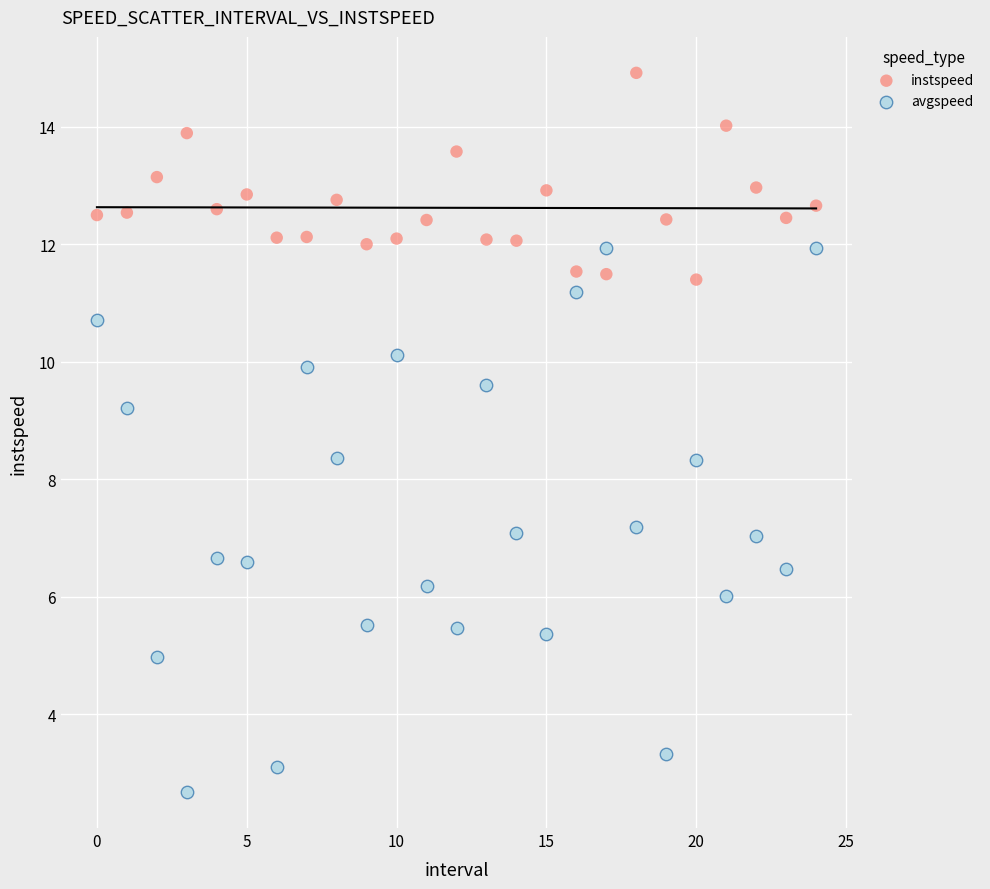

What are all the series names shown in the legend?

instspeed, avgspeed